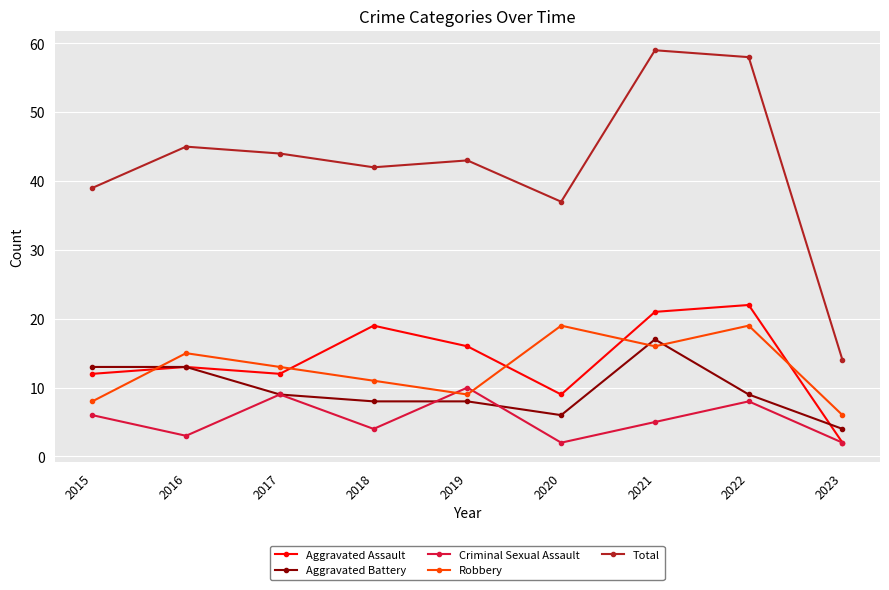

Is this an area chart (filled region under the line)?

No